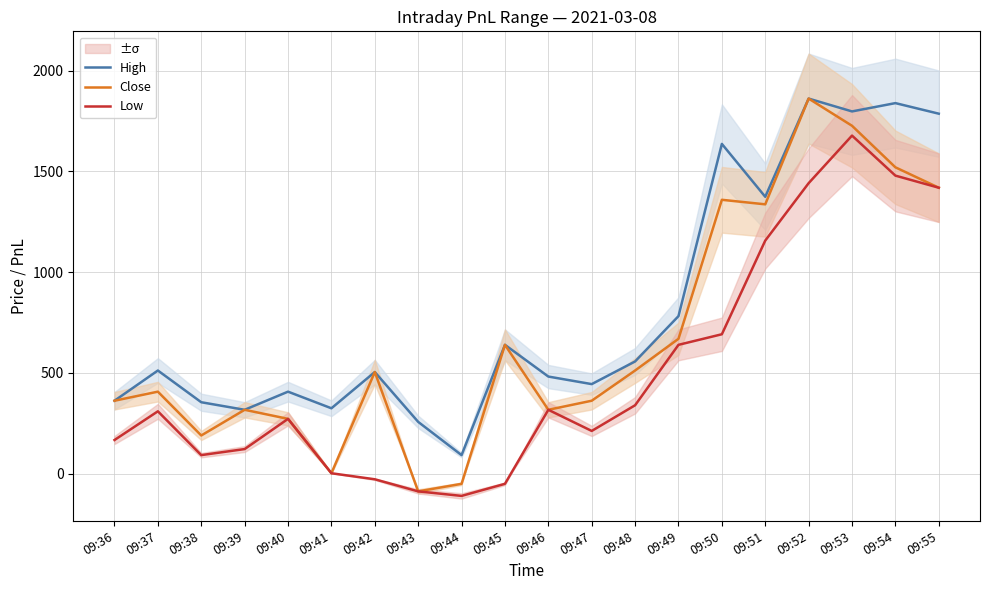

Is it true that High equals 2477.8 at 09:53?

False